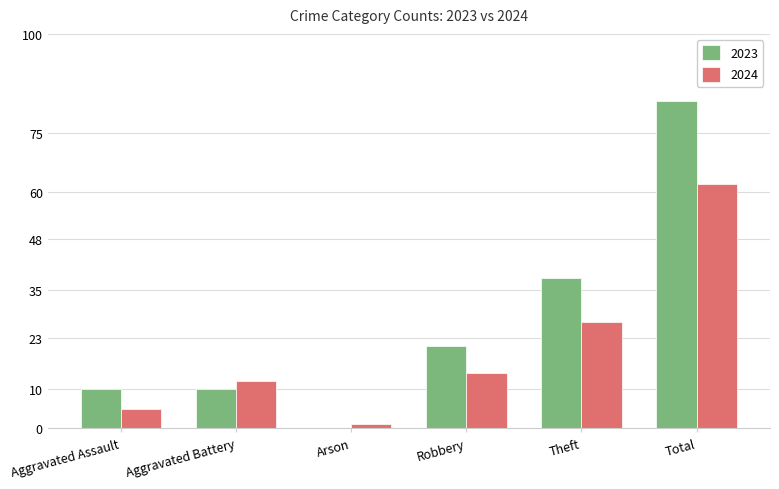

What is the sum of all 2024 values?

121